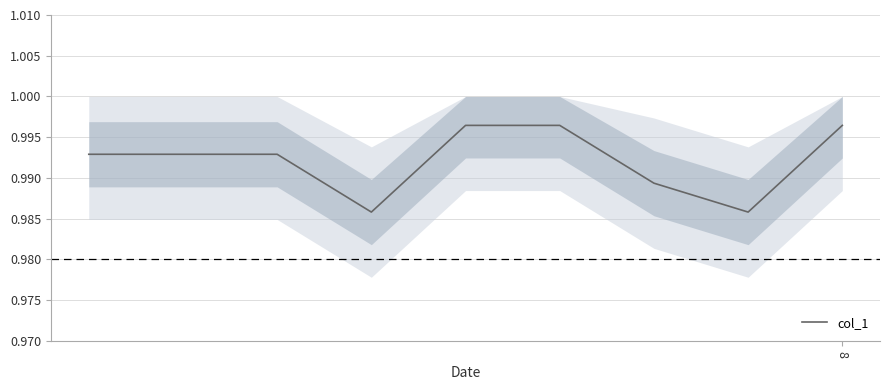

What is the sum of all values?

8.9